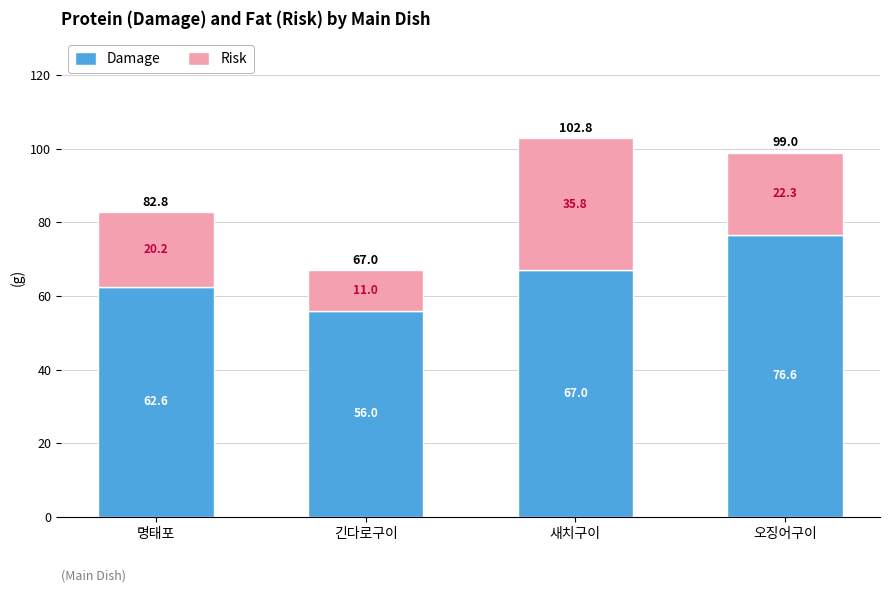

Is it true that Damage equals 76.6 at 오징어구이?

True